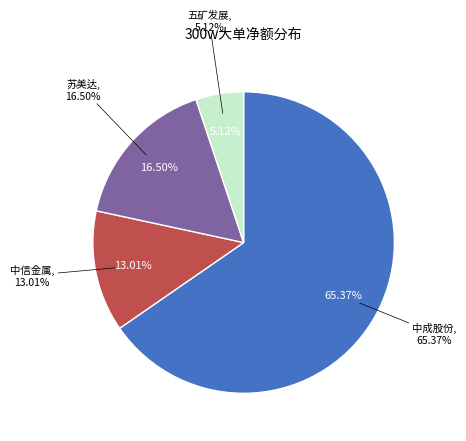

Is there any slice that represents more than half of the pie?

Yes